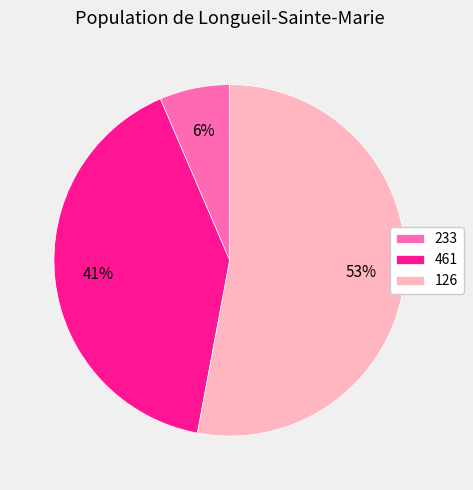

How many segments does this pie chart have?

3